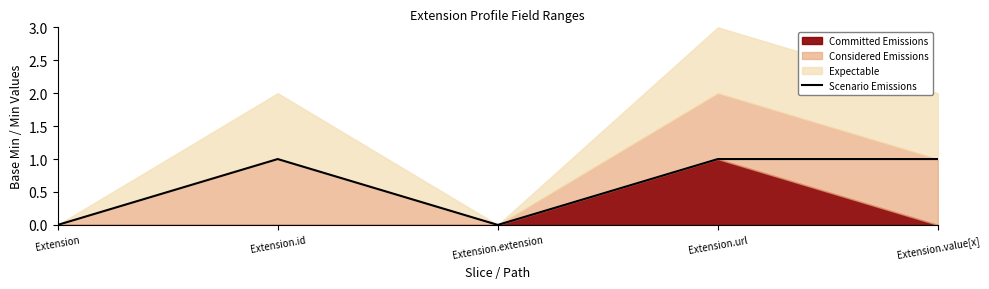

At which label is the value closest to 0?

Extension